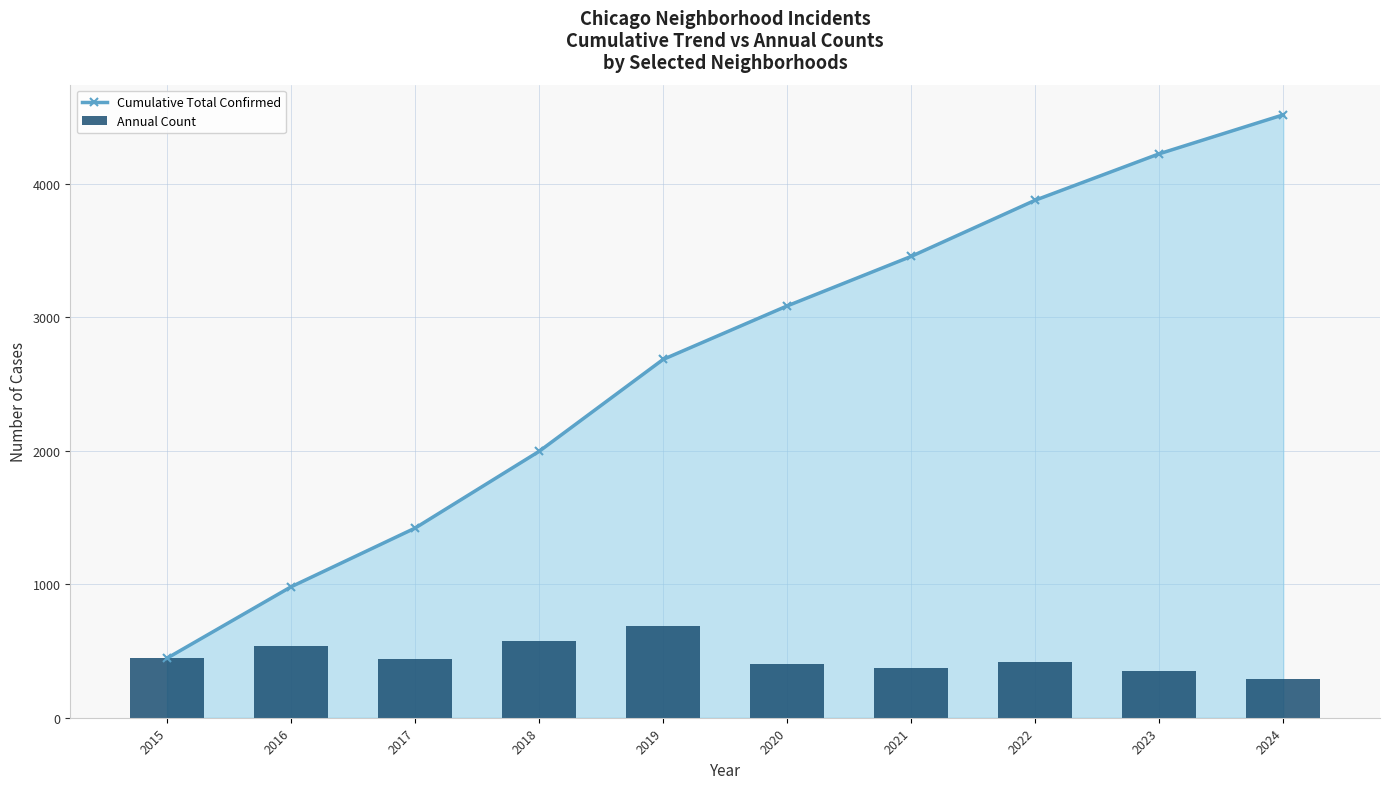

Are the bars horizontal?

No